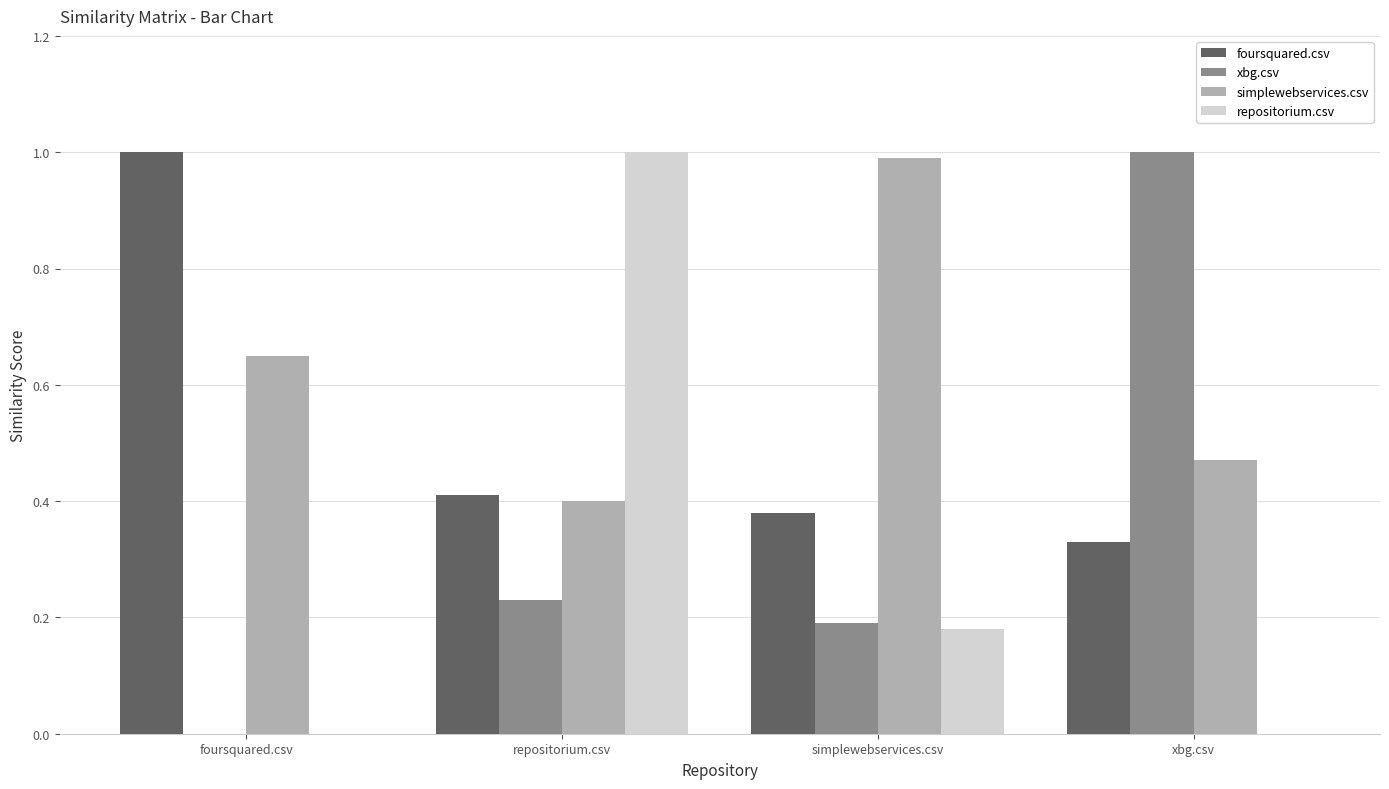

What is the maximum value shown in the chart?

1.0